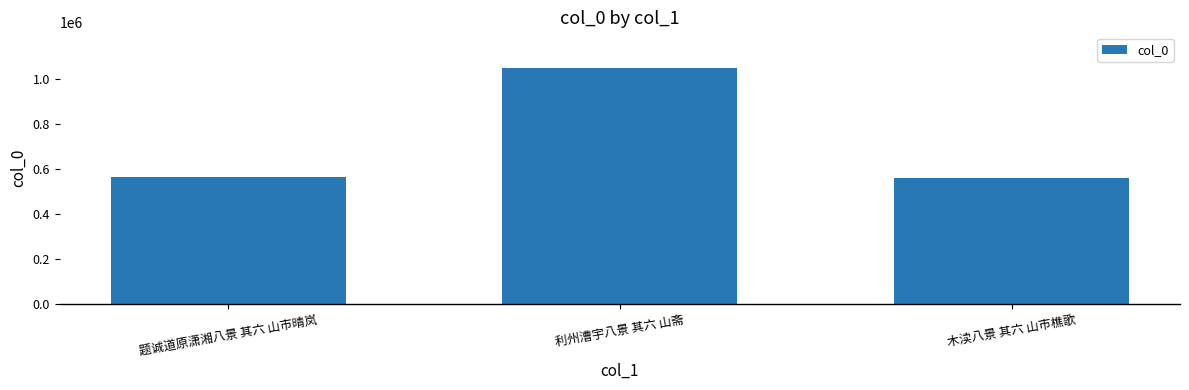

Which has a higher value, 题诚道原潇湘八景 其六 山市晴岚 or 利州漕宇八景 其六 山斋?

利州漕宇八景 其六 山斋